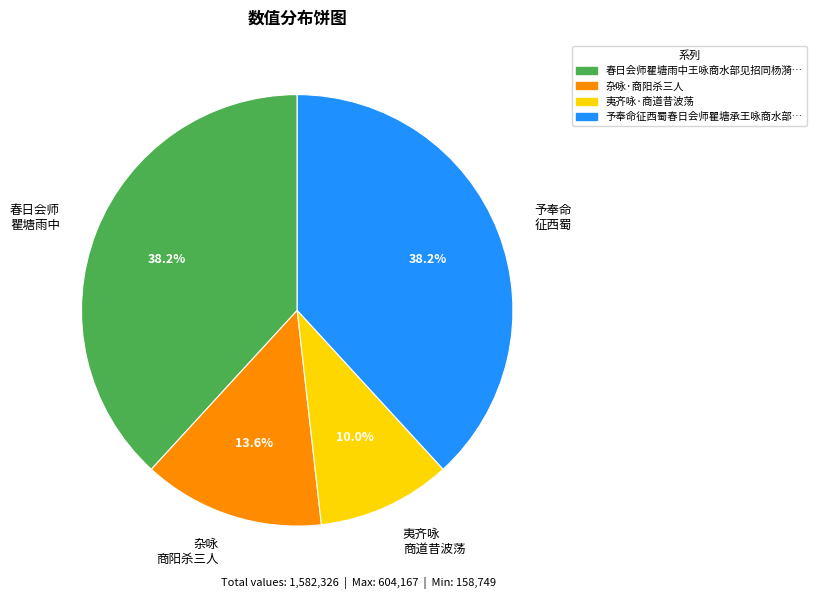

Approximately how many times larger is the value at 春日会师 瞿塘雨中 compared to 夷齐咏 商道昔波荡?

3.8